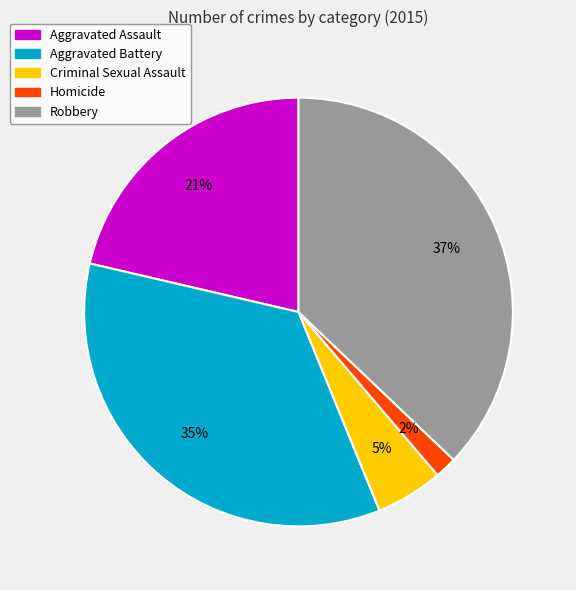

Rank the categories by value from lowest to highest.

Homicide, Criminal Sexual Assault, Aggravated Assault, Aggravated Battery, Robbery